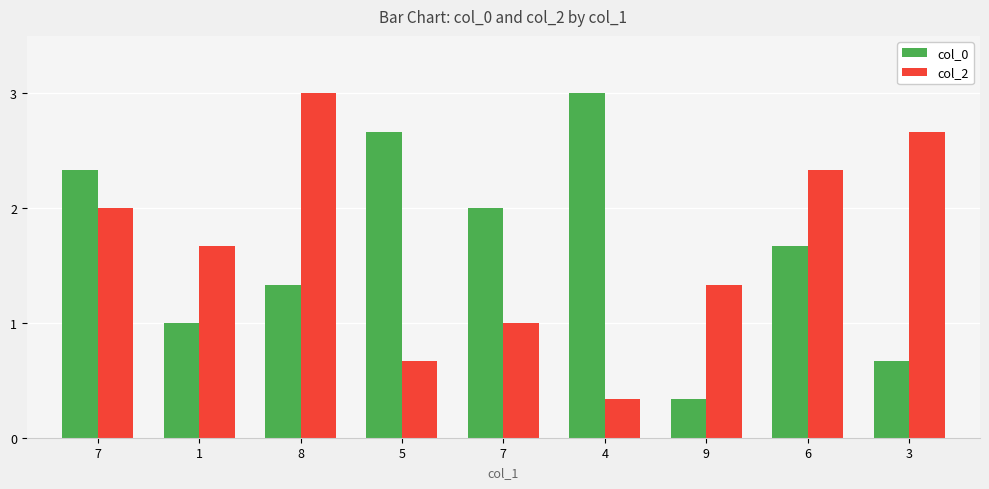

Reading left to right, what are all the values shown in this chart?

col_0: 7=2.3	1=1.0	8=1.3	5=2.7	7=2.0	4=3.0	9=0.3	6=1.7	3=0.7
col_2: 7=2.0	1=1.7	8=3.0	5=0.7	7=1.0	4=0.3	9=1.3	6=2.3	3=2.7